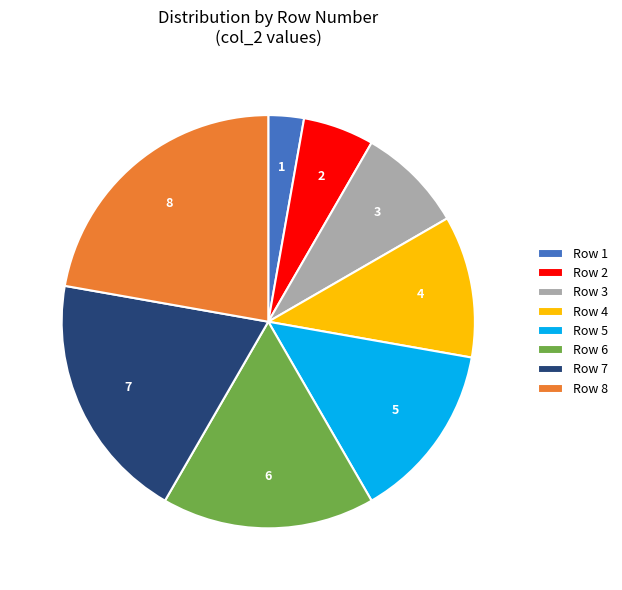

Which slice is the largest?

Row 8